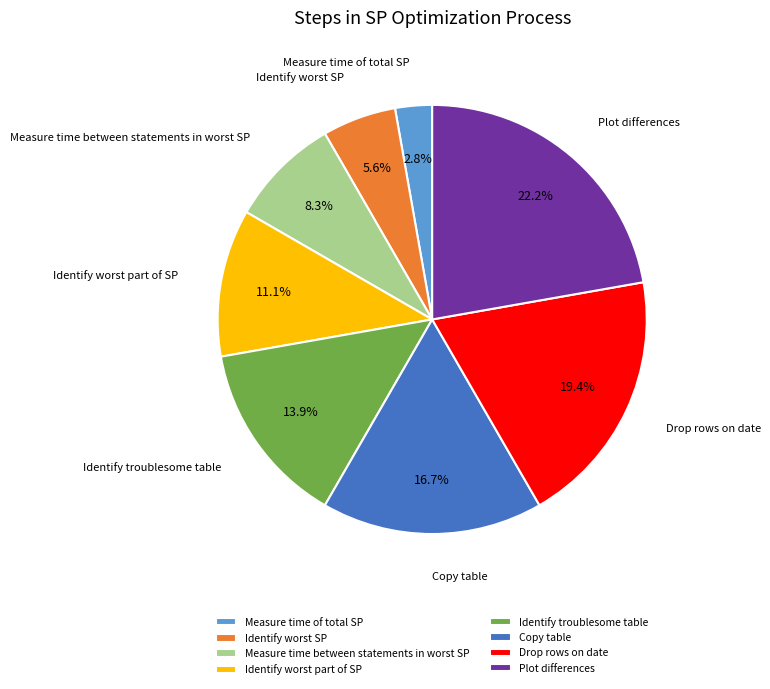

To the nearest percent, what is the difference between the largest and smallest slice percentages?

19%